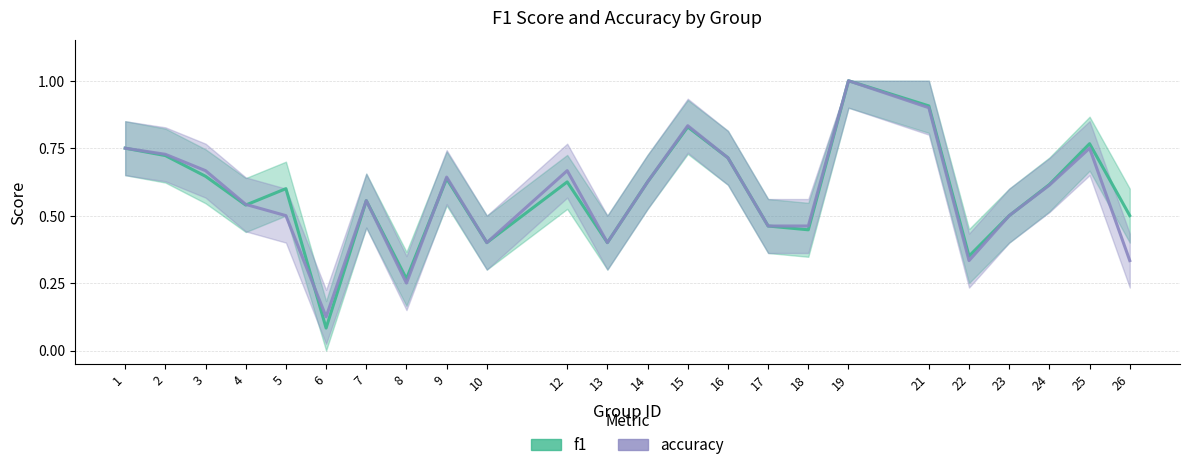

What value does the f1 series have at 15?

0.8